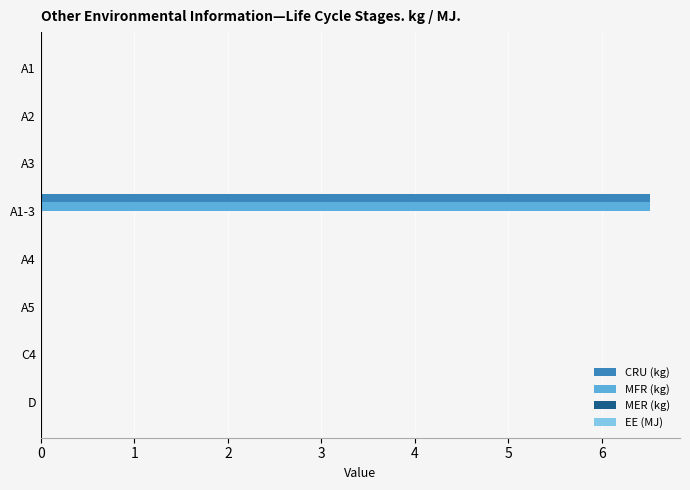

At which category is the sum across all series the highest?

A1-3